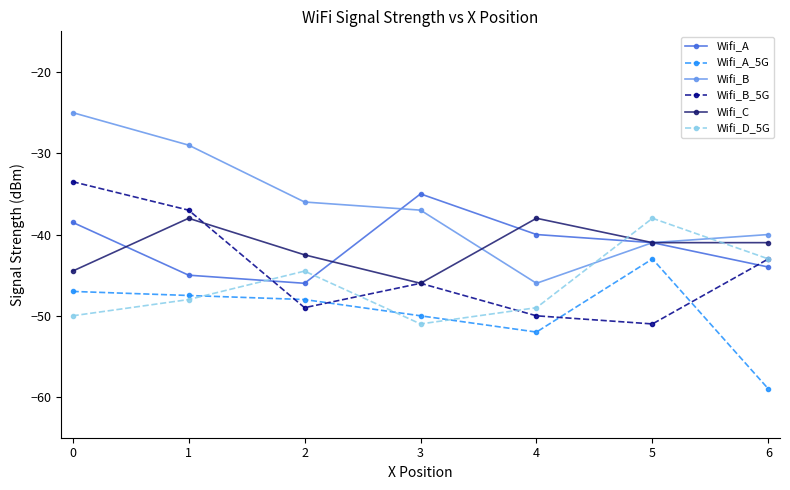

The value of Wifi_B_5G at 1 is -84.1. True or false?

False